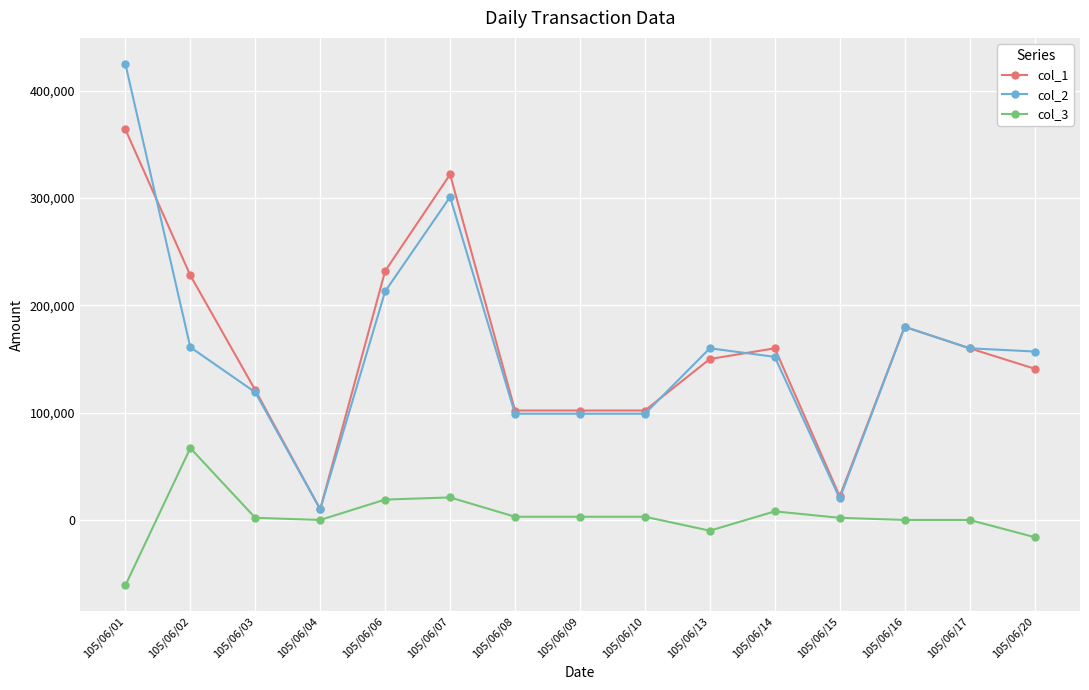

Between 105/06/16 and 105/06/20, which series saw the biggest shift?

col_1